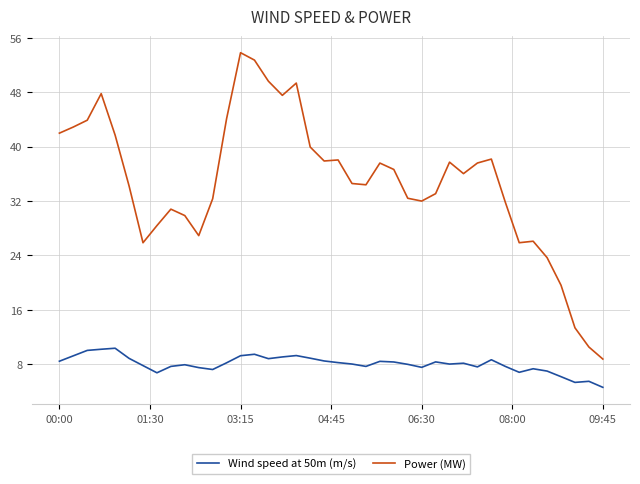

How many series are shown in this chart?

2